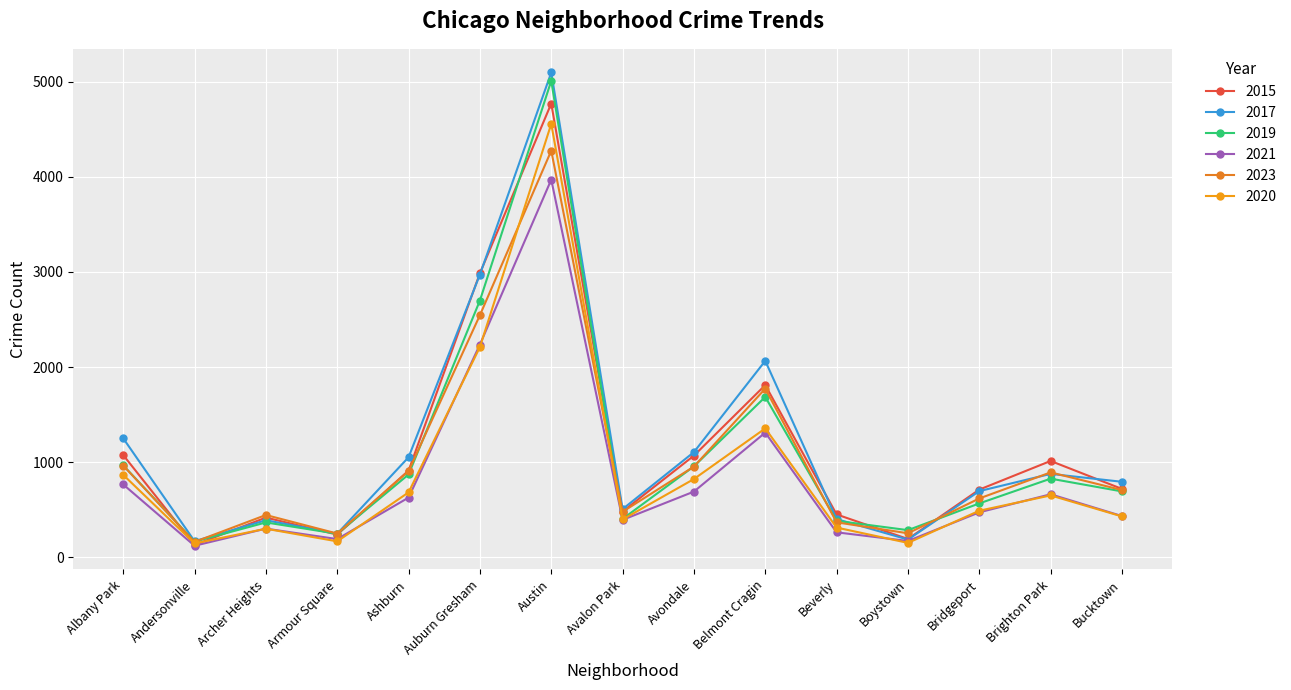

Which series changed the most between Armour Square and Auburn Gresham?

2015